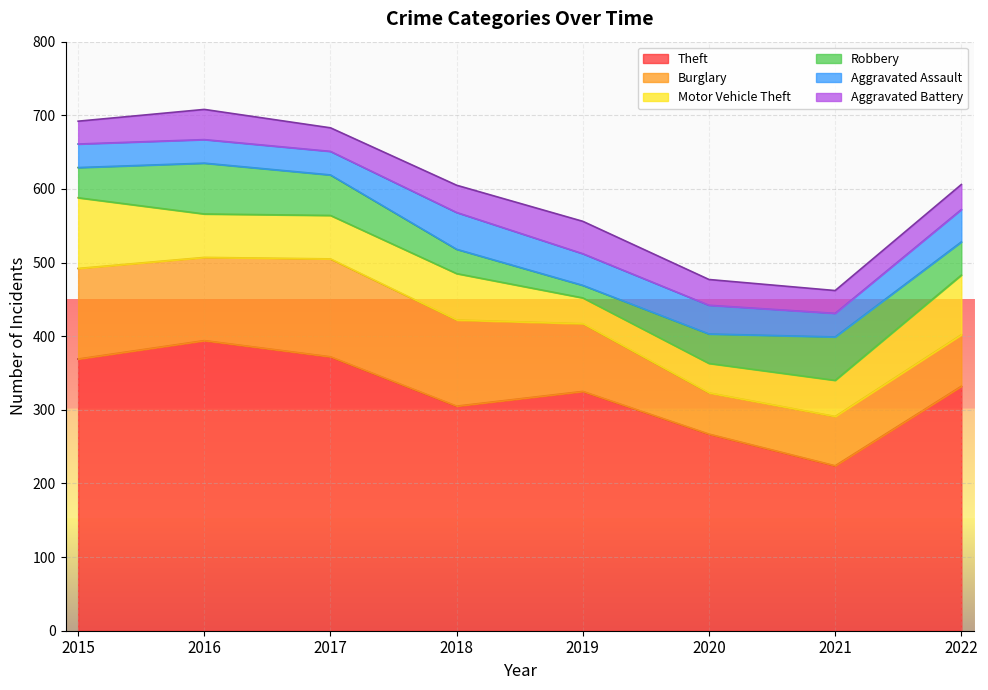

Between 2015 and 2017, which series saw the biggest shift?

Motor Vehicle Theft